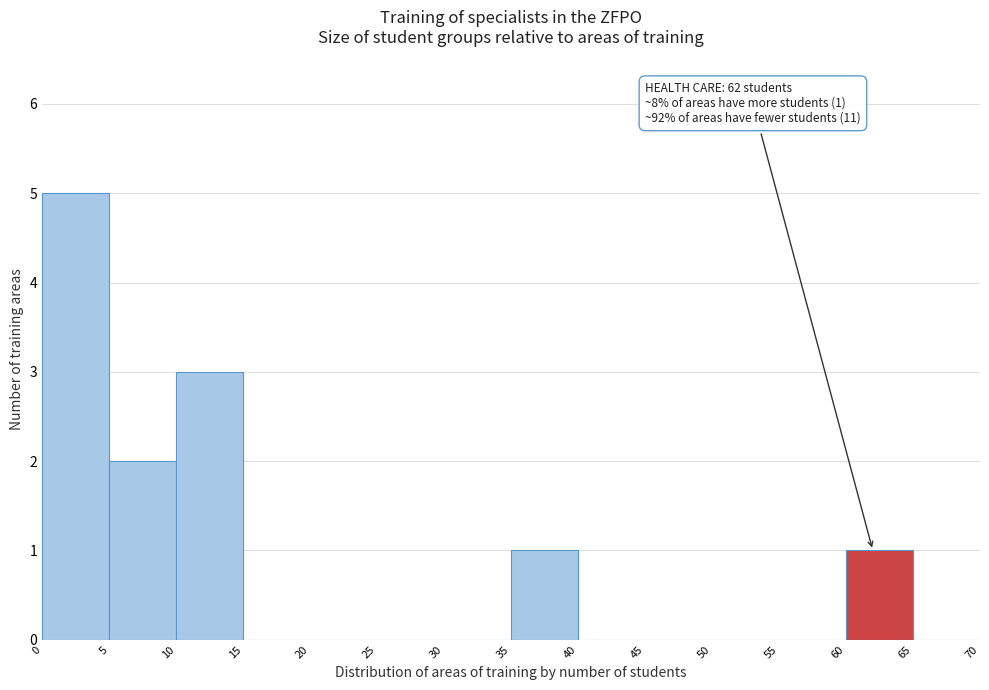

Which range on the x-axis has the tallest bar?

0 to 5